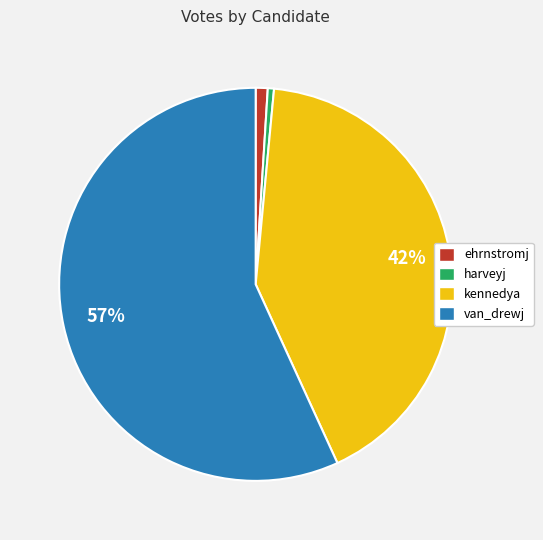

Which has a higher value, kennedya or ehrnstromj?

kennedya